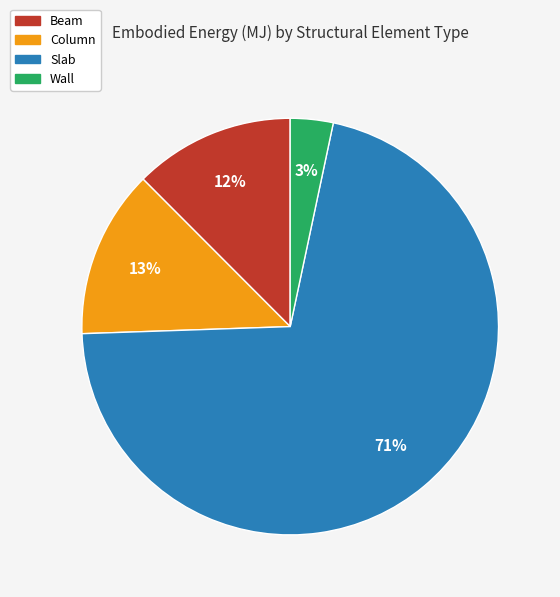

True or false: Slab accounts for 80% of the total.

False